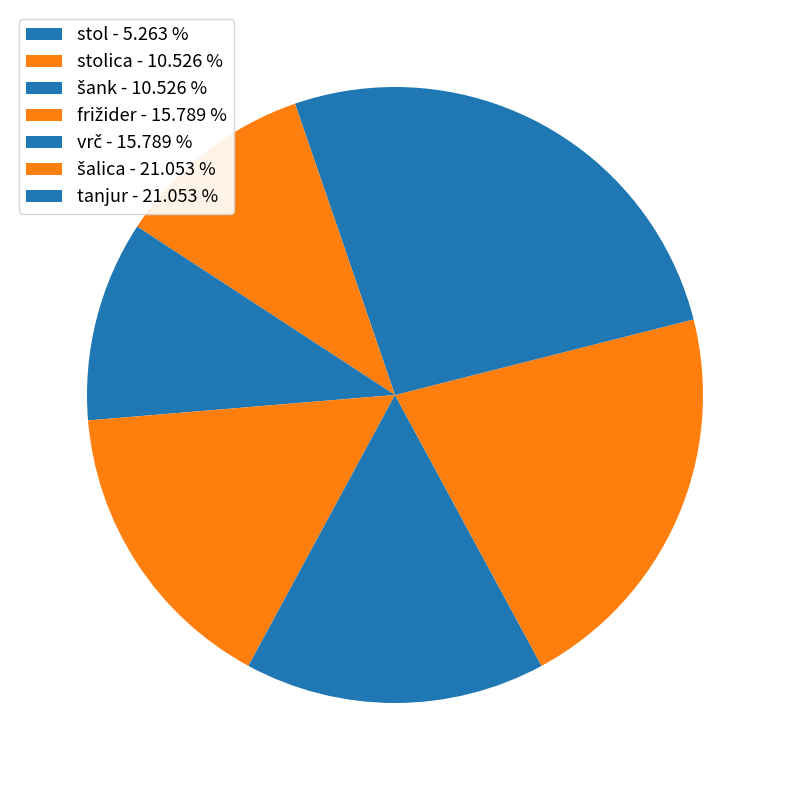

Which slice is the smallest?

stol